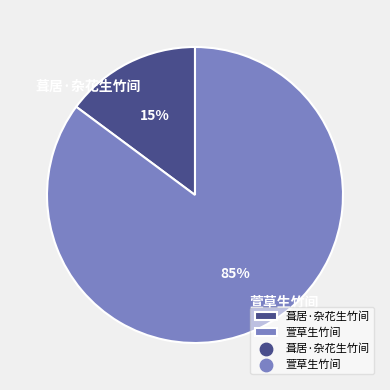

Which slice is the largest?

萱草生竹间